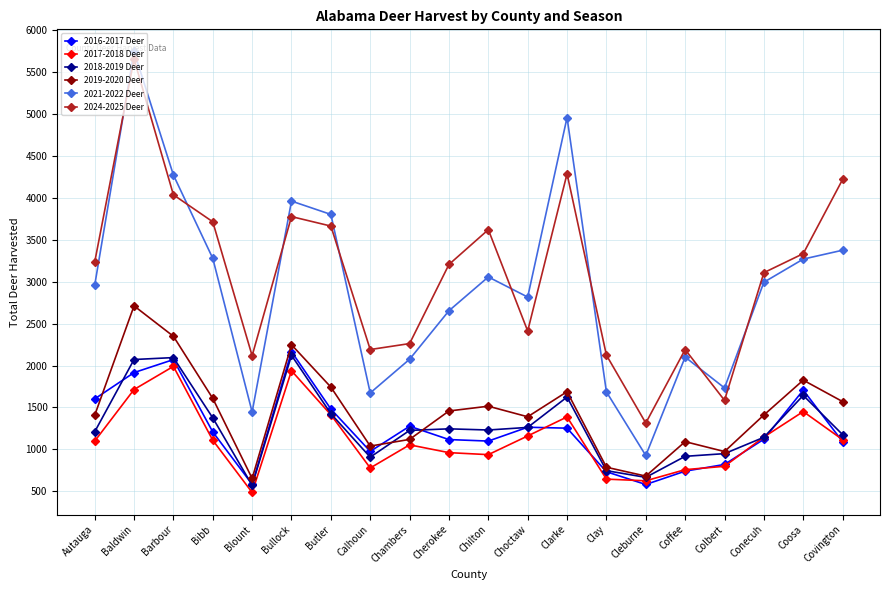

What is the difference between the maximum and minimum values in the 2021-2022 Deer series?

4821